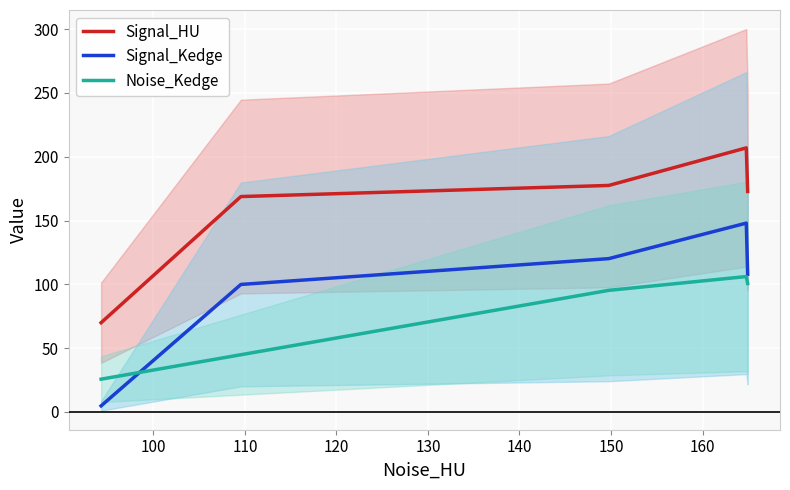

How many data points in Signal_Kedge are less than 107?

2